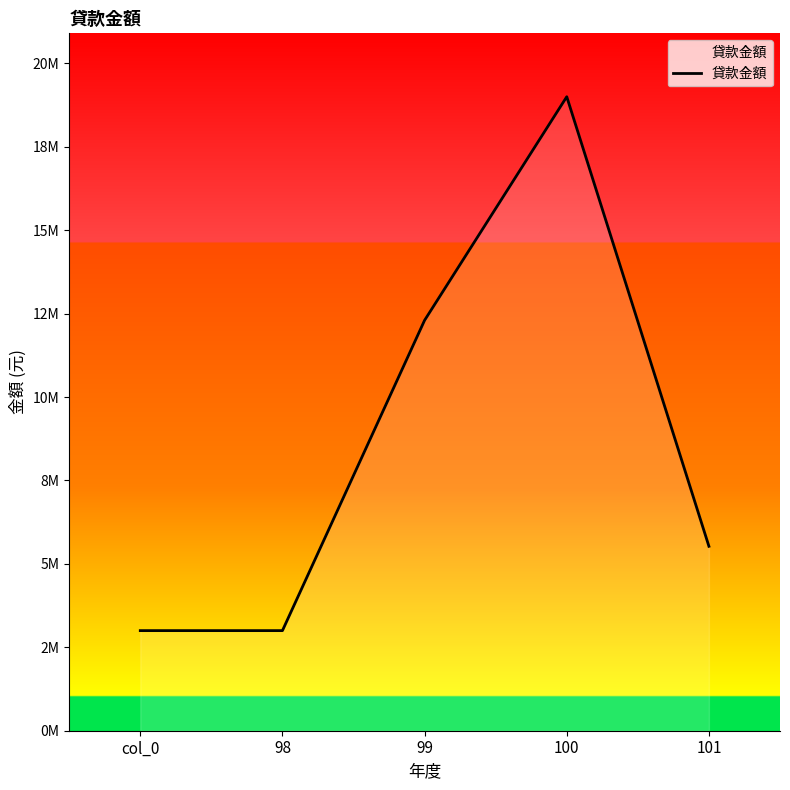

Reading right to left, list all the values displayed in this chart.

5527000	19000000	12300000	3000000	3000000